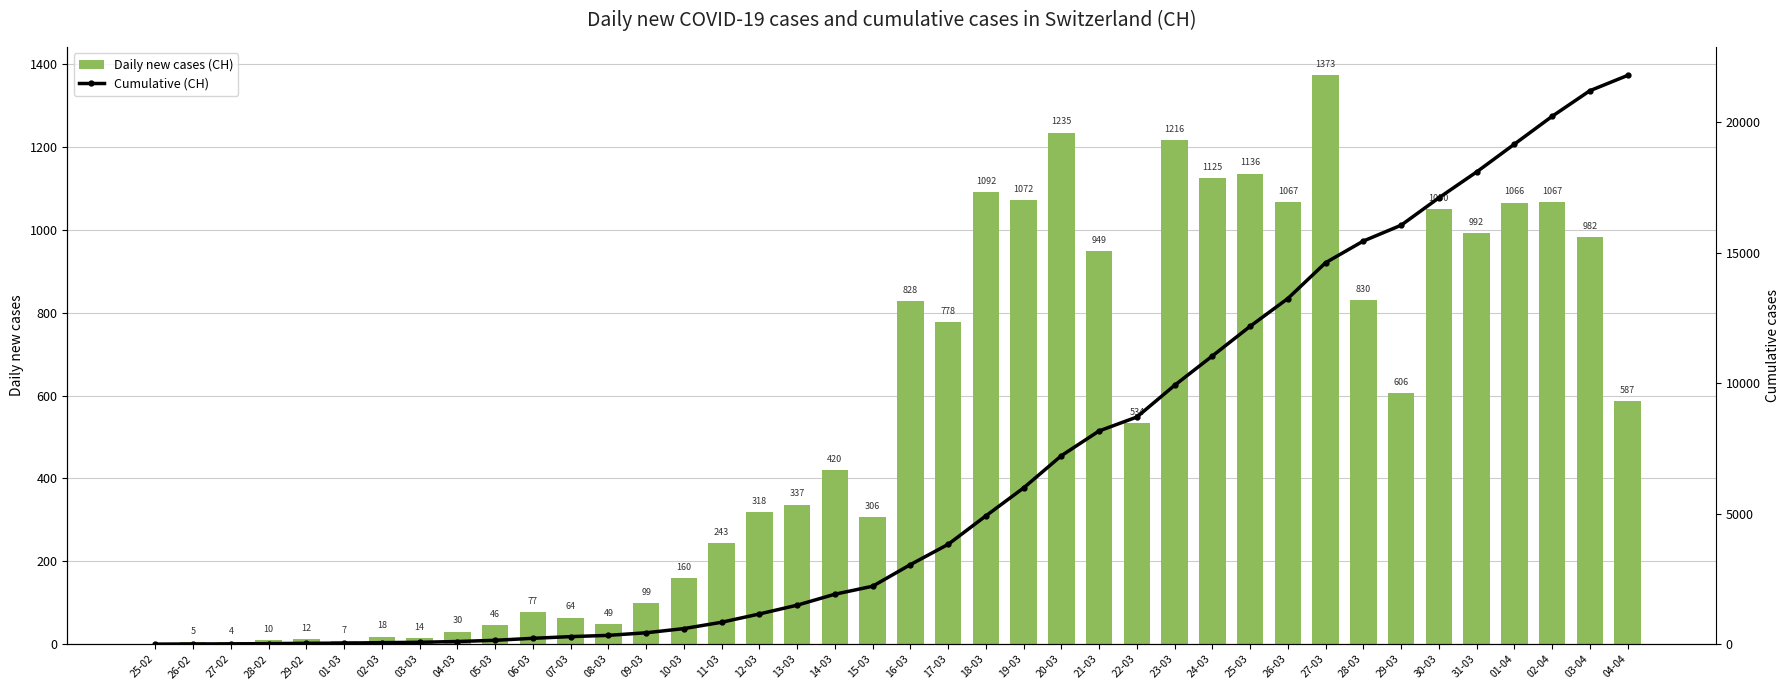

What position from the left is 14-03?

19